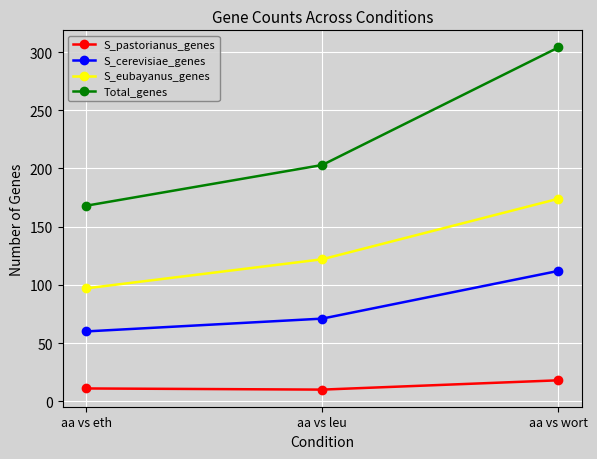

True or false: S_eubayanus_genes has a value of 79 at aa vs leu.

False